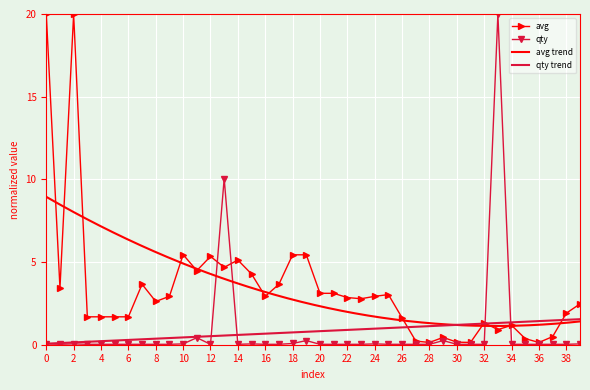

What is the maximum value for avg?

20.0